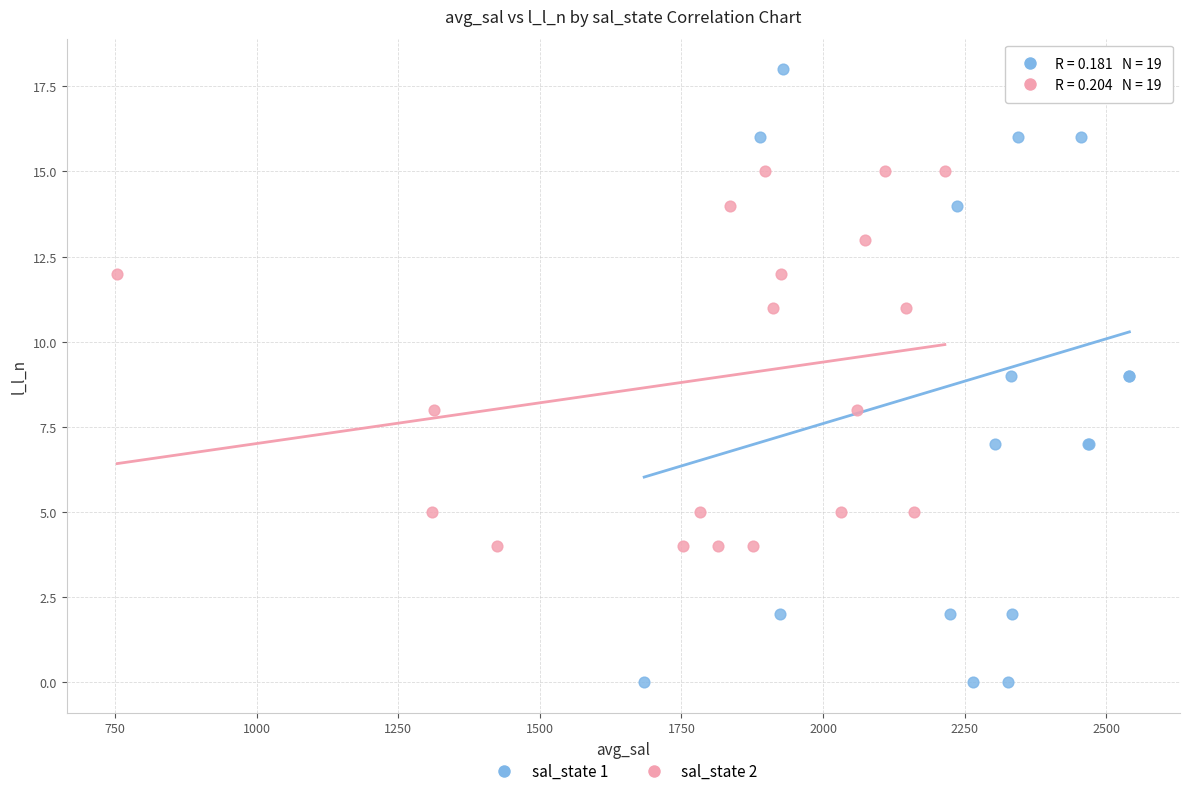

Which series reaches the maximum Y coordinate?

sal_state 1